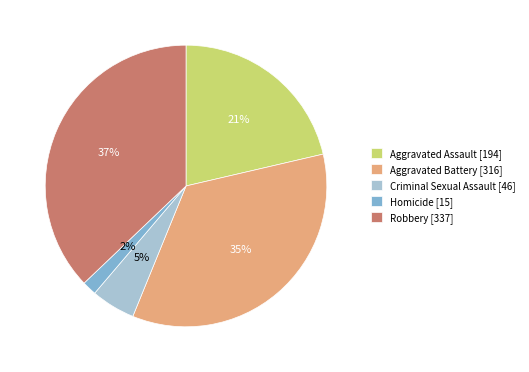

Is it true that Homicide is 2% of the pie?

True